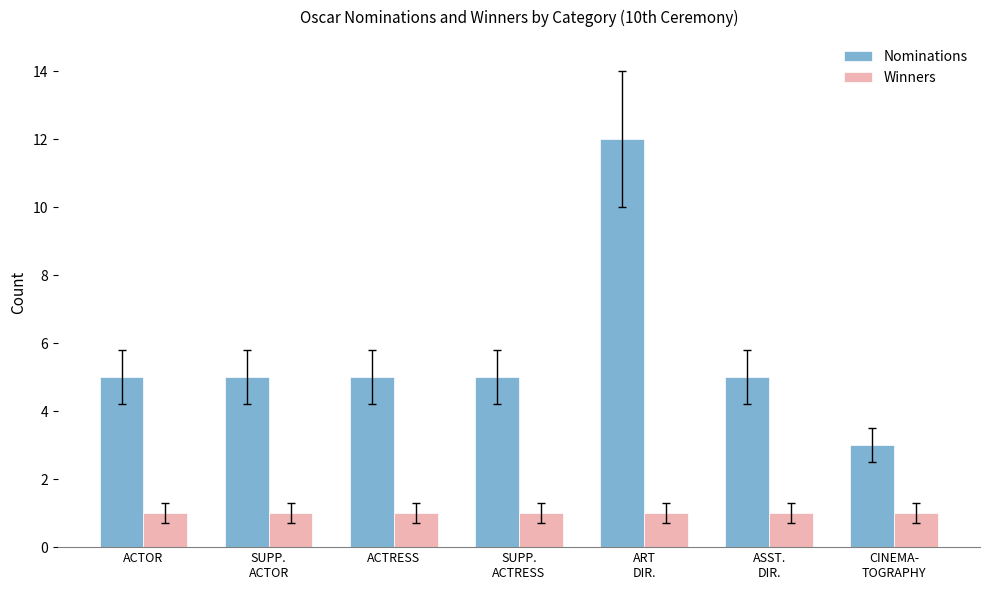

Rank the series at CINEMA-
TOGRAPHY from lowest to highest value.

Winners, Nominations